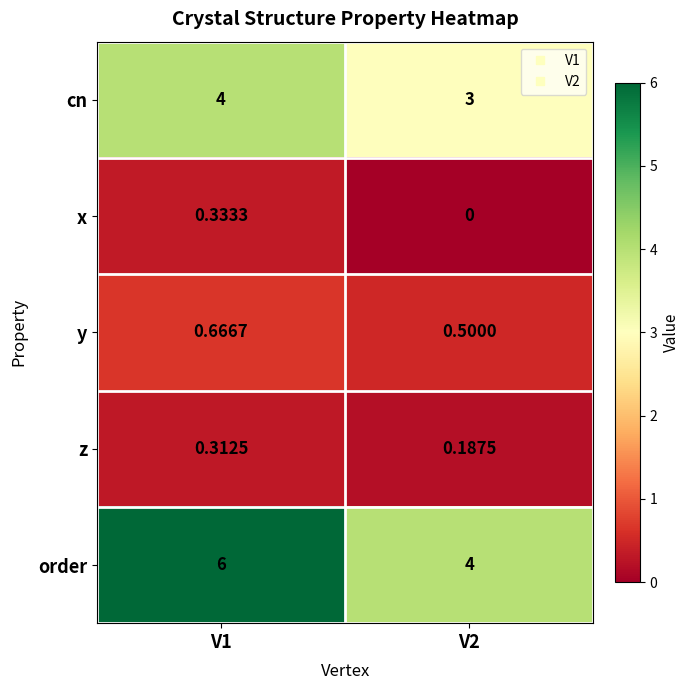

List the series in order of their peak value, lowest first.

z, x, y, cn, order